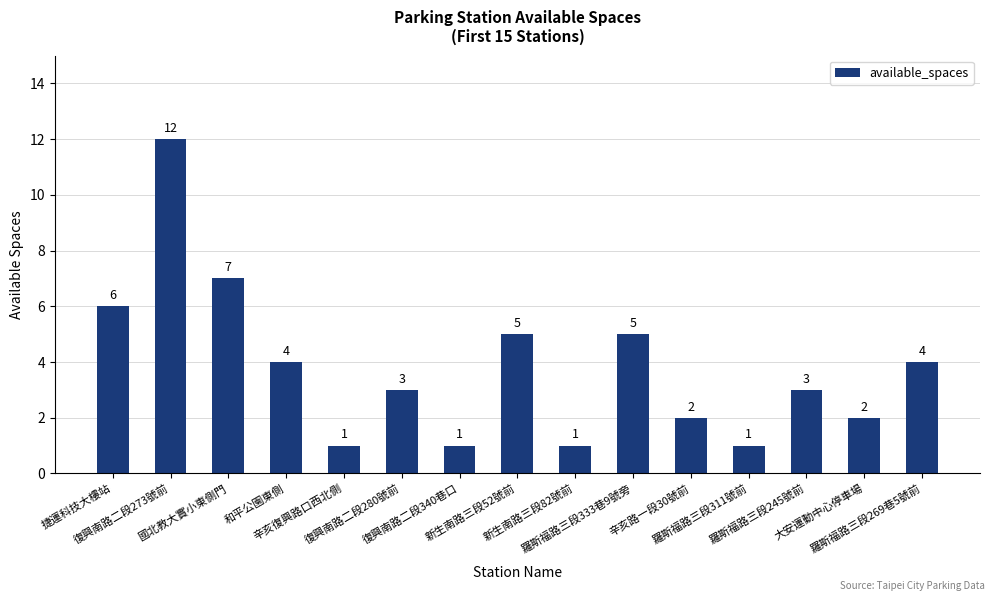

Approximately how many times larger is the value at 復興南路二段280號前 compared to 羅斯福路三段311號前?

3.0